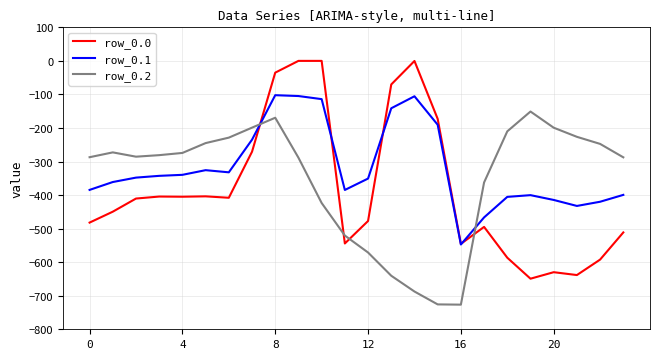

Which series has the widest spread of values?

row_0.0